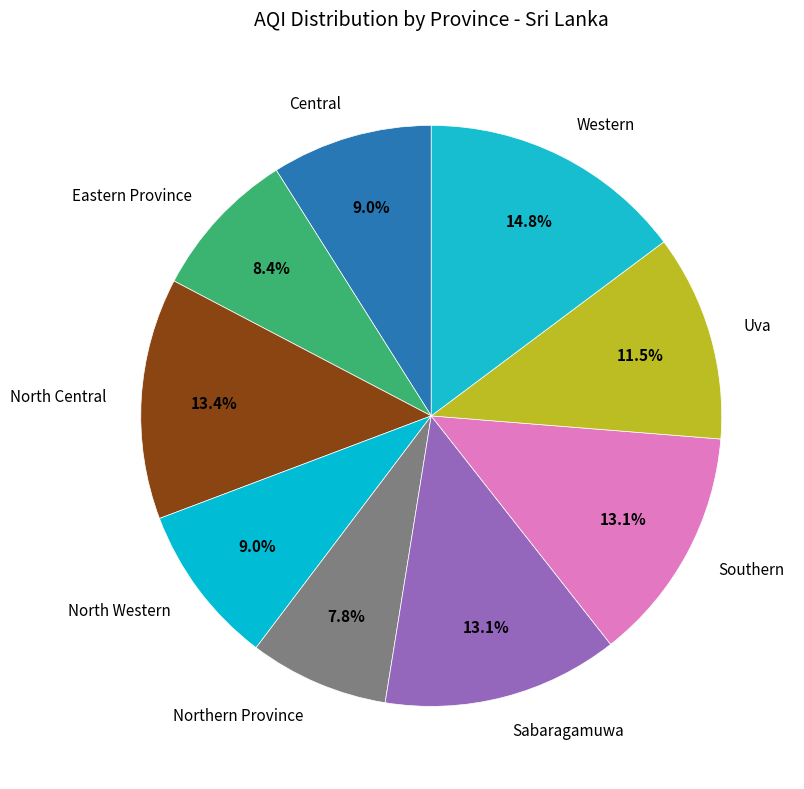

Which category has the biggest portion of the pie?

Western